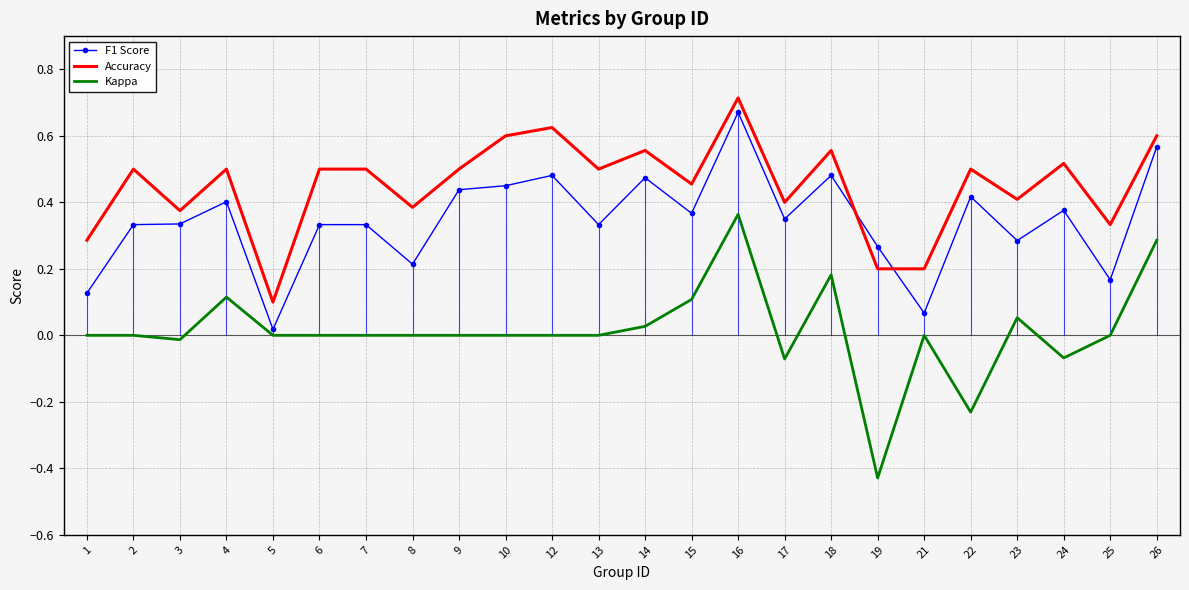

How many values in the Kappa series exceed 0?

7